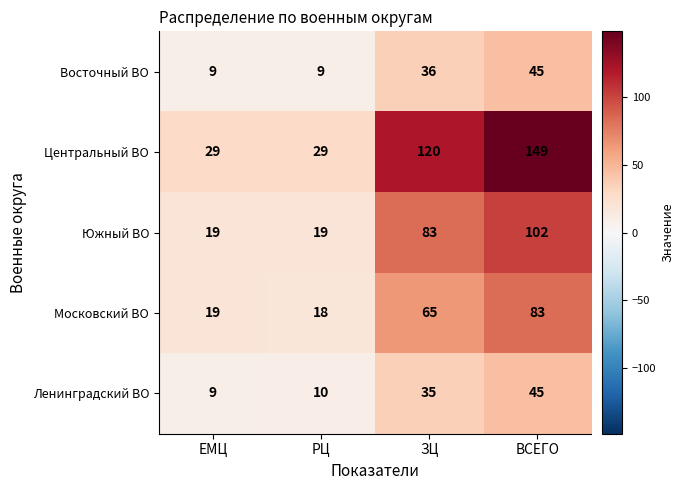

Which series has the largest range (max minus min)?

Центральный ВО